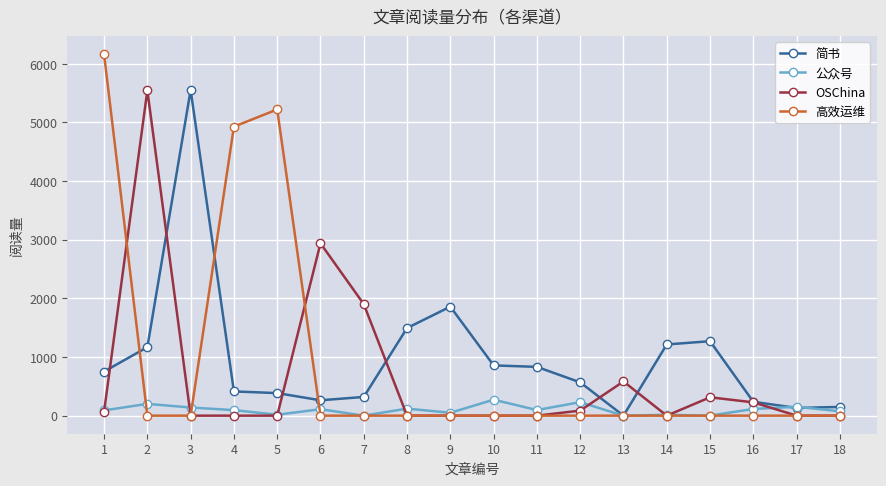

At which label does 简书 reach its minimum?

13